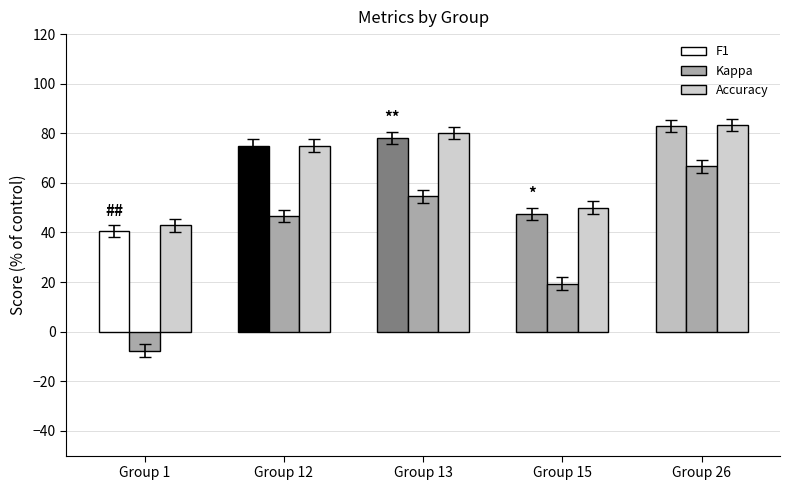

At which category is the sum across all series the highest?

Group 26